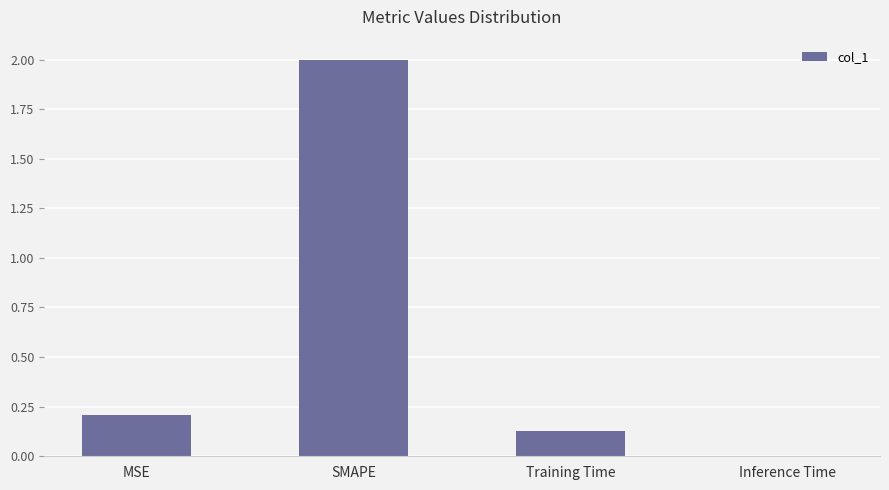

Which has a higher value, Inference Time or SMAPE?

SMAPE